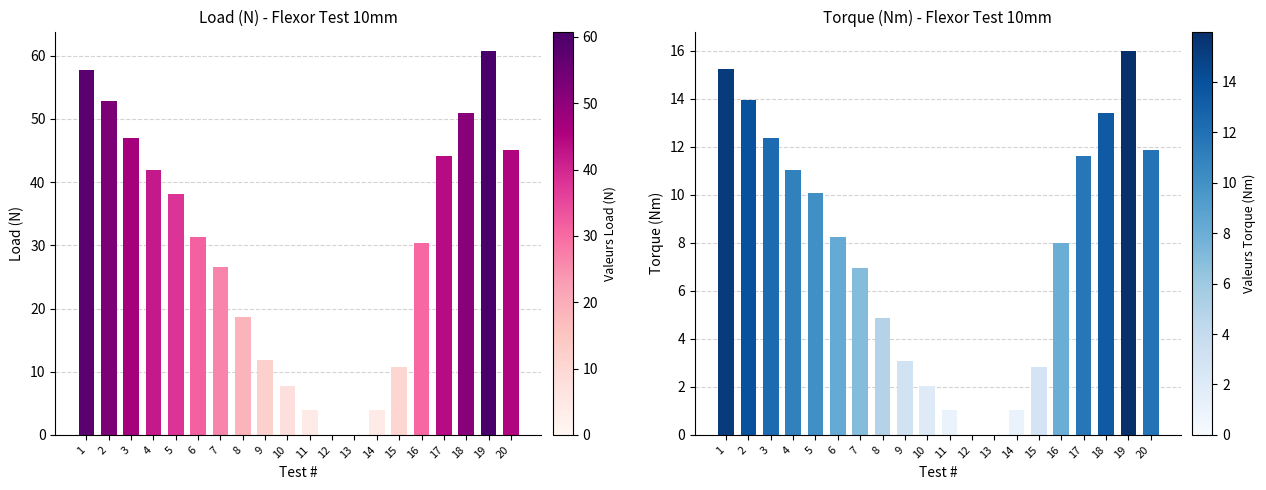

Is the value of Load (N) at 11 greater than the value of Torque at 15?

Yes